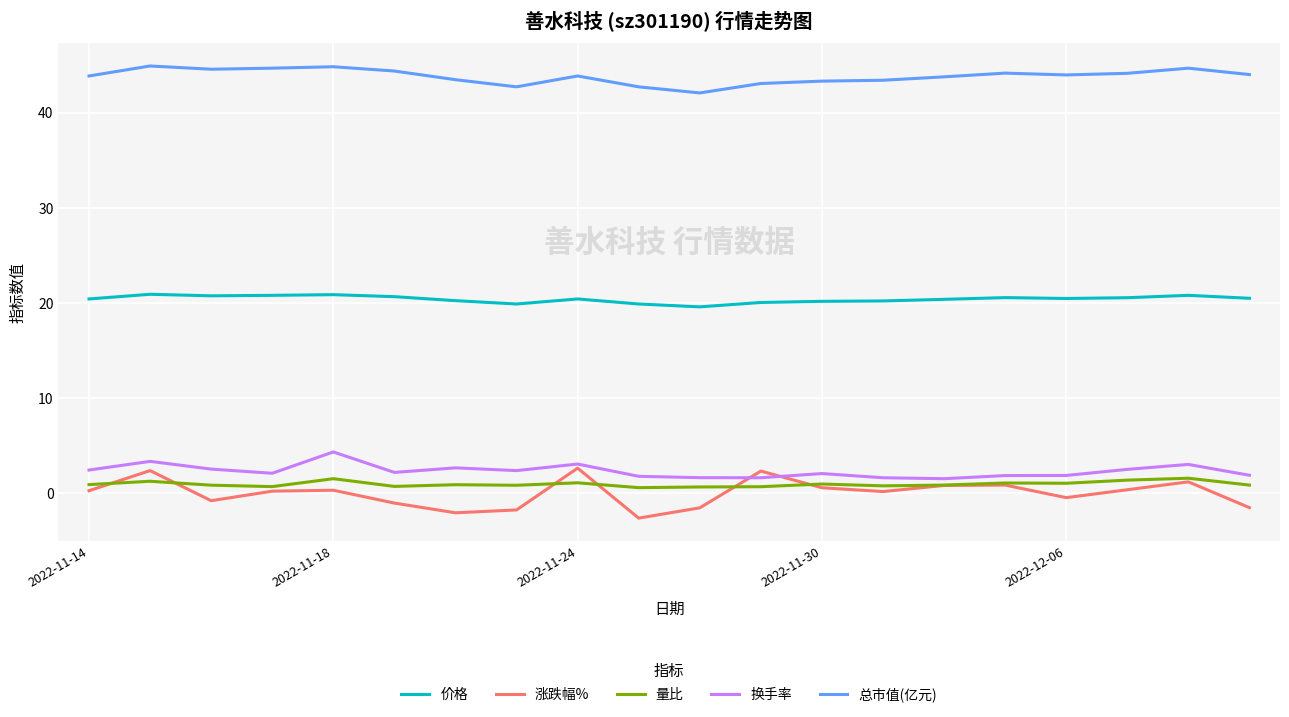

Which series has the largest total across all categories?

总市值(亿元)